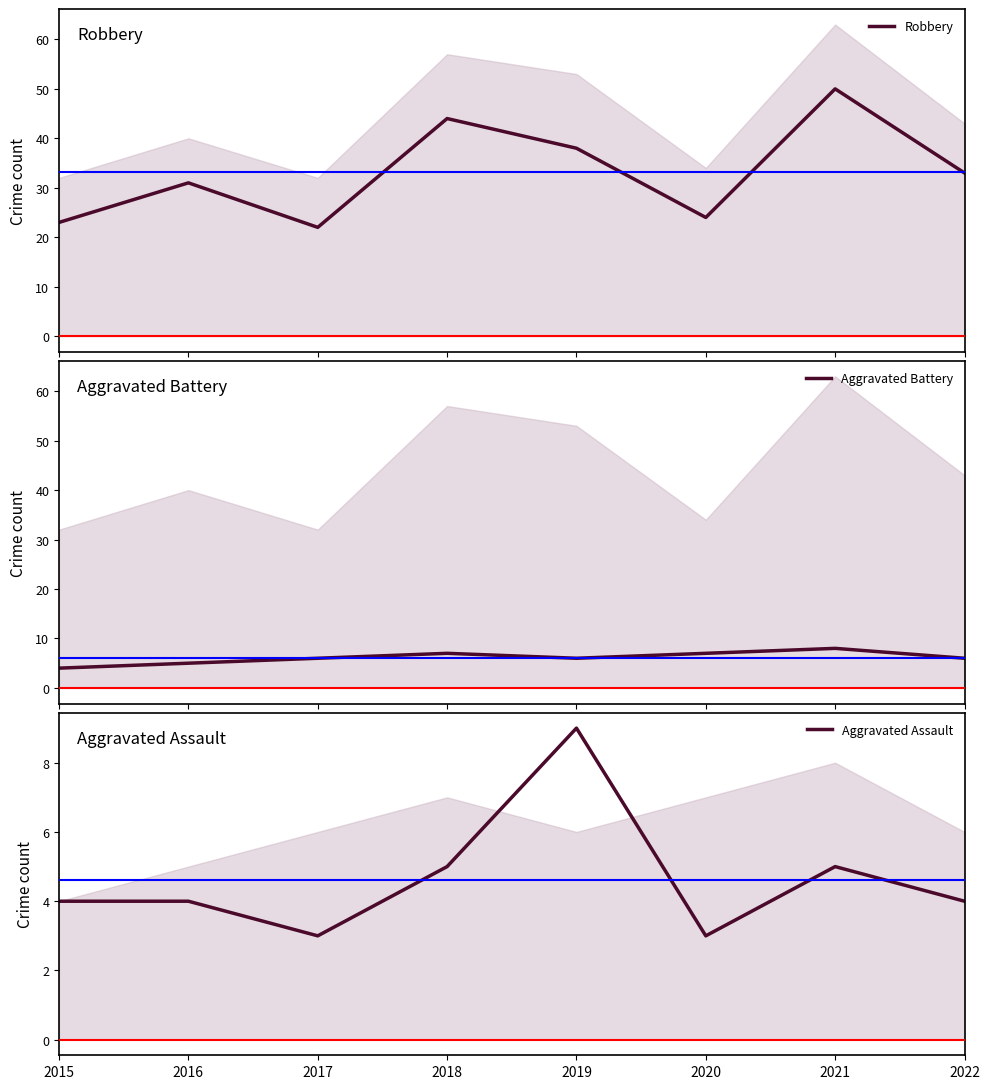

Count the Aggravated Assault values in the range 4 to 5.

5